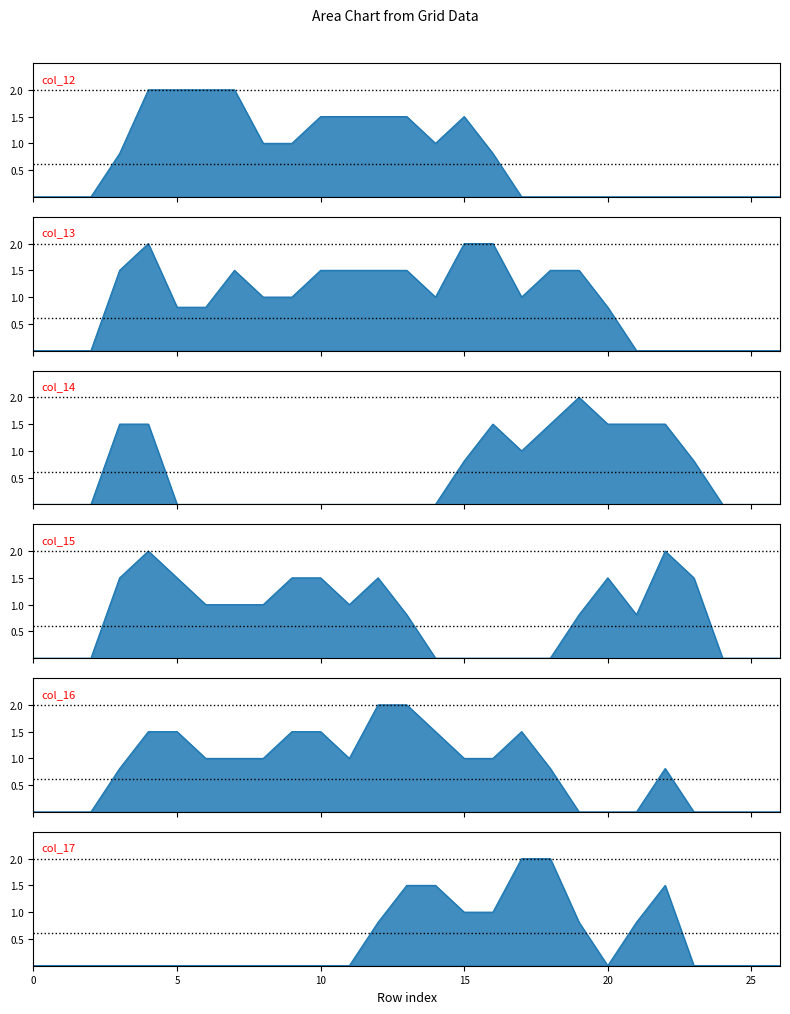

How many interior local peaks does the col_12 series have?

1